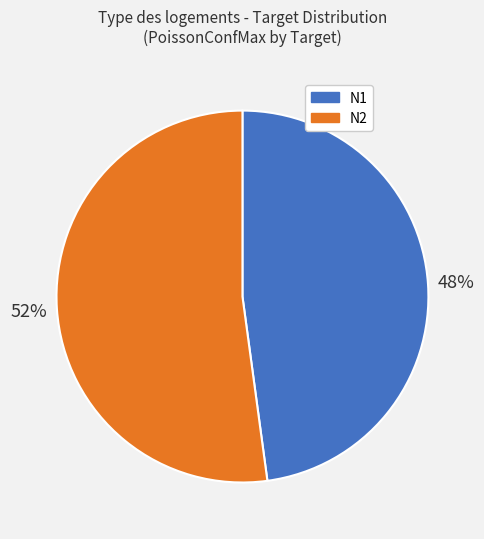

To the nearest percent, what is the difference between the N1 and N2 slice percentages?

4%